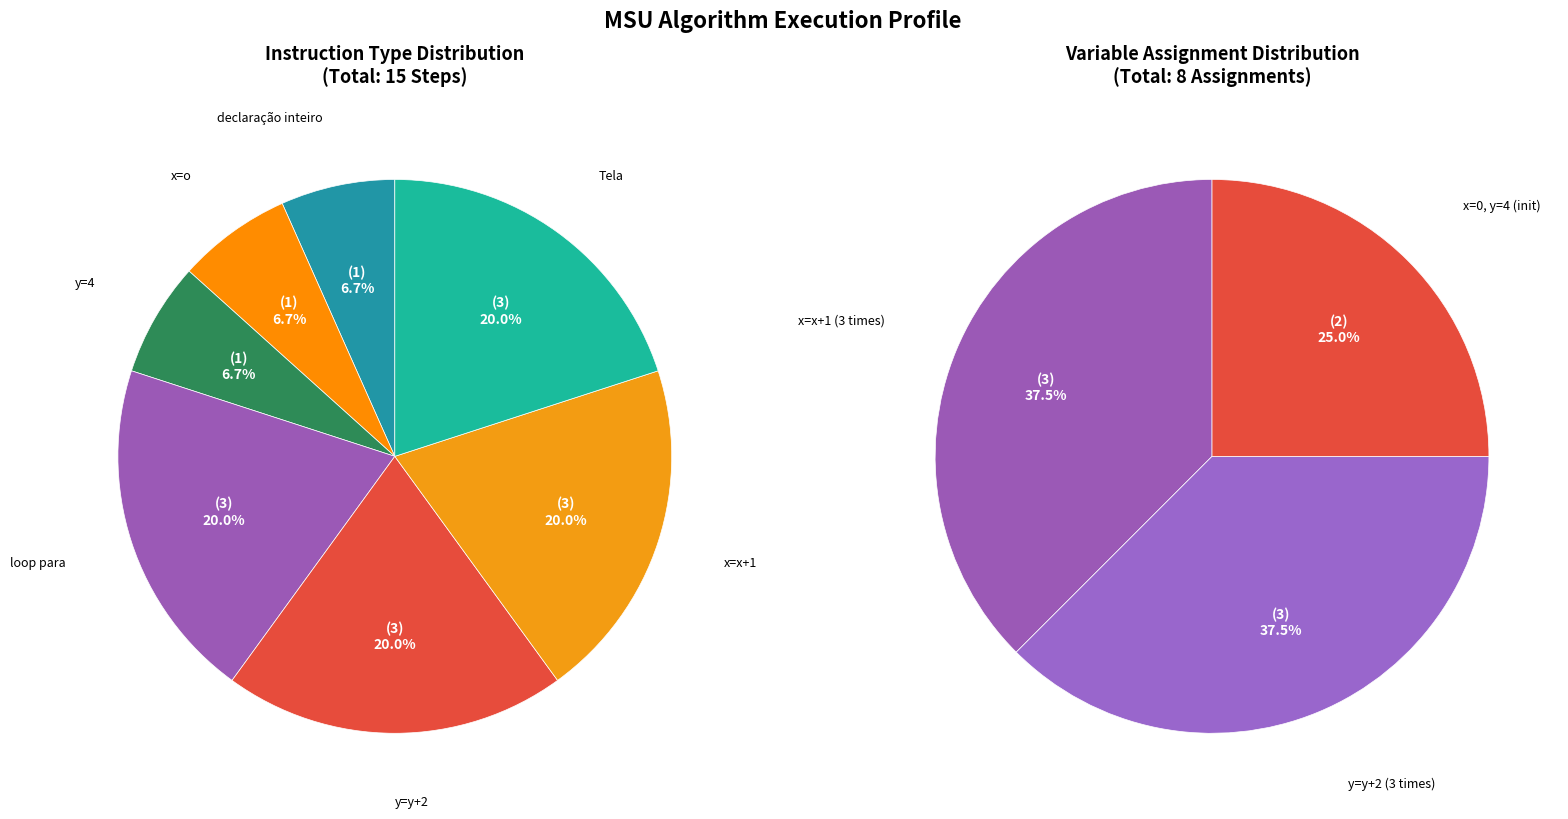

Is it true that loop para: i=1/i<=3/i=i+1 is 20% of the pie?

True